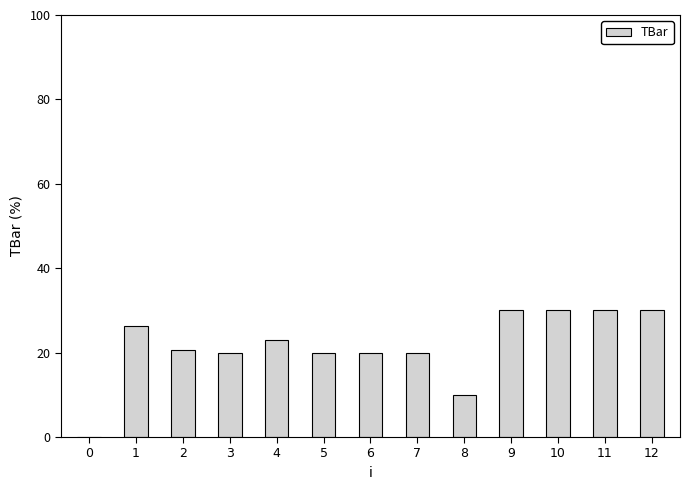

Approximately how many times larger is the value at 10 compared to 2?

1.5